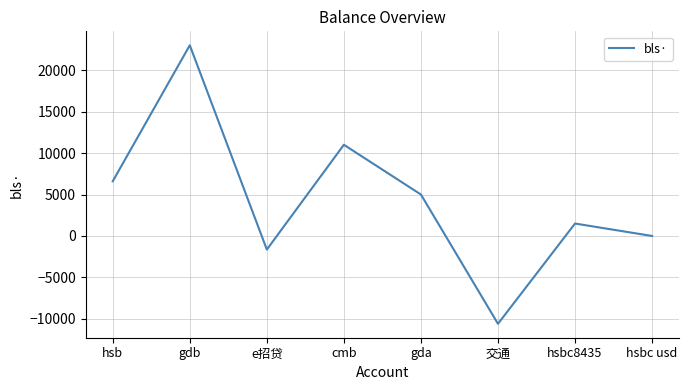

Reading left to right, extract all data points from this chart.

hsb=6600.0	gdb=23000.0	e招贷=-1639.0	cmb=11000.0	gda=5000.0	交通=-10591.2	hsbc8435=1500.0	hsbc usd=0.0